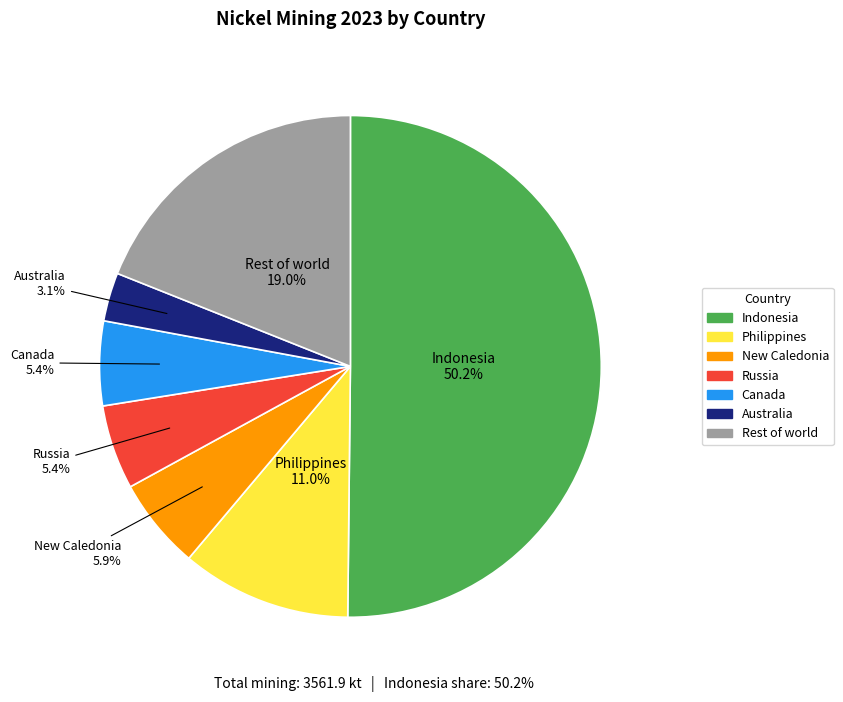

The Rest of world slice represents 19% of the pie. True or false?

True